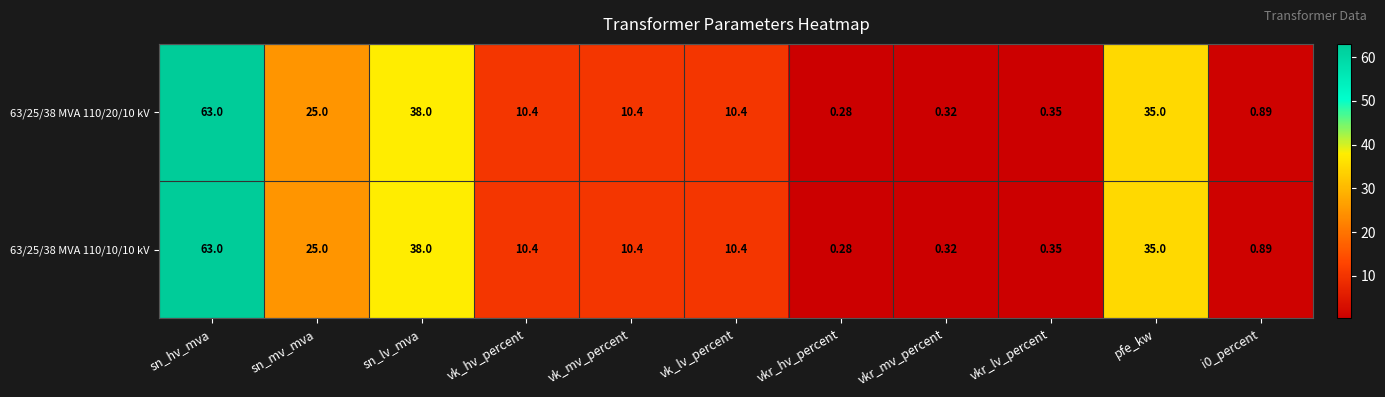

Count the number of categories in the chart.

11